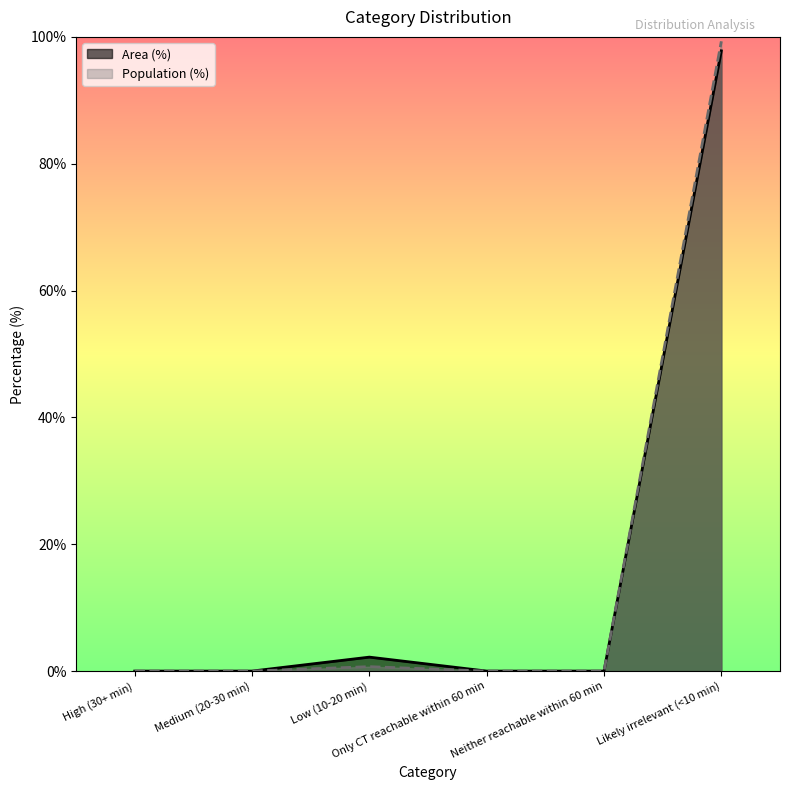

What is the maximum value for Population (%)?

99.3